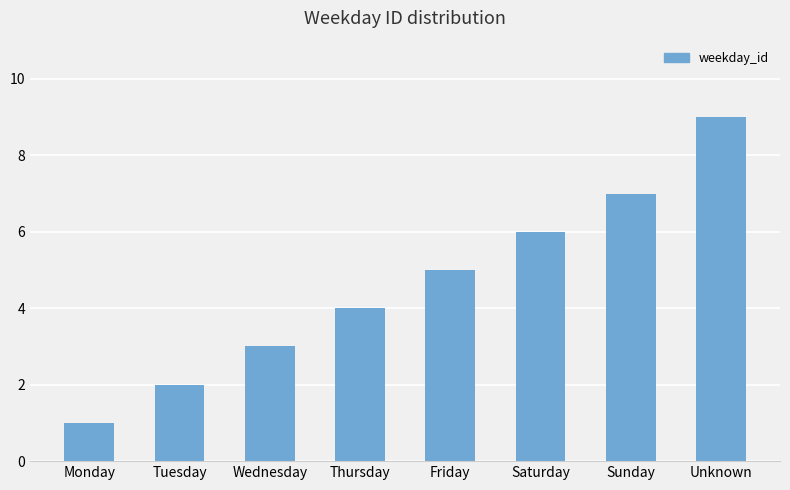

Count the values in the range 3 to 7.

5